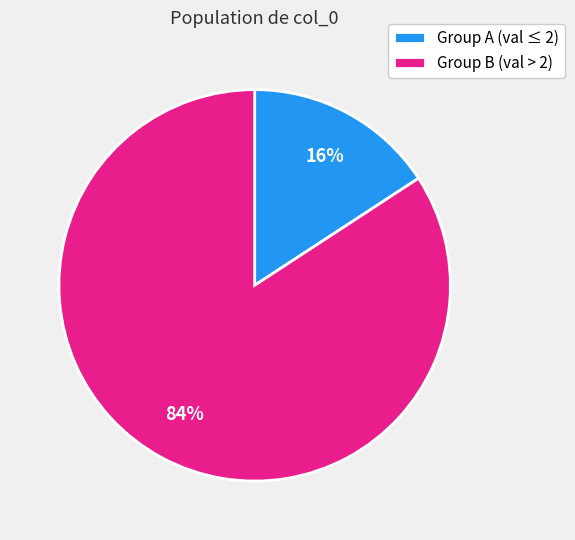

Which category has the smallest portion of the pie?

Group A (val ≤ 2)